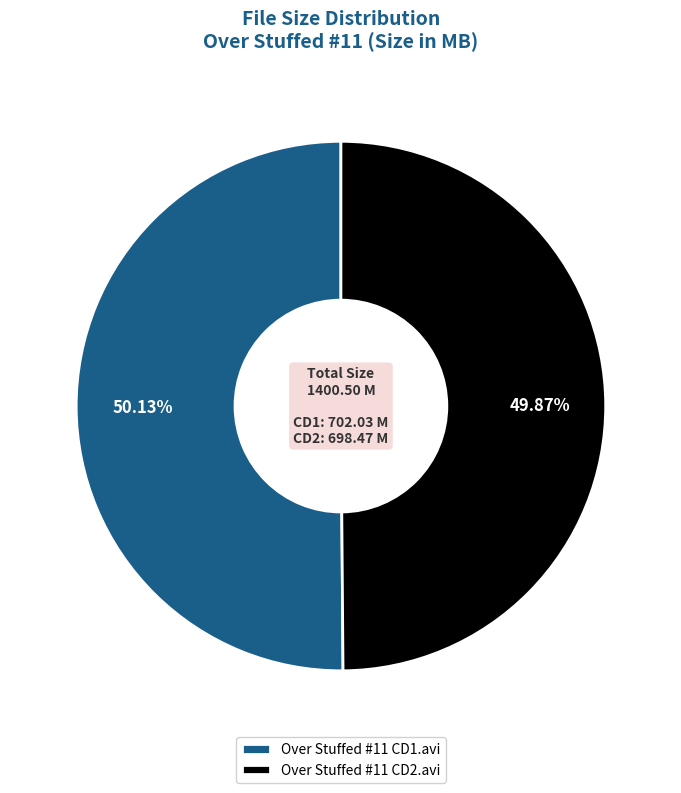

What percentage is NOT represented by Over Stuffed #11 CD2.avi?

50.1%